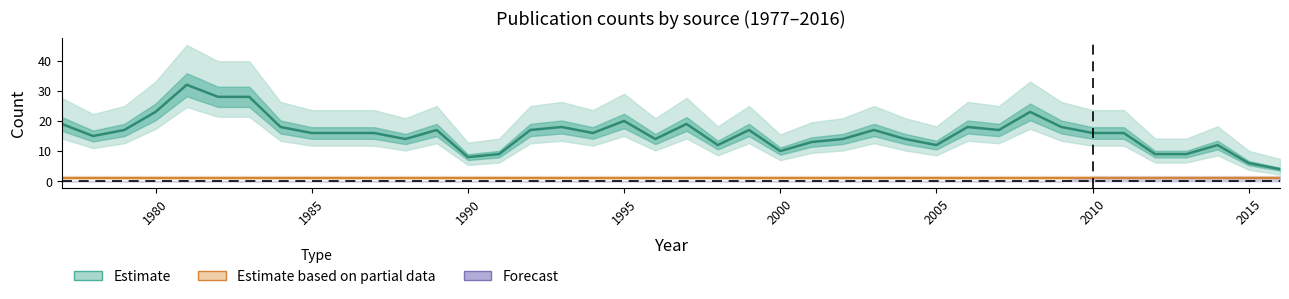

What is the difference between the maximum and minimum values in the Estimate (crossref) series?

28